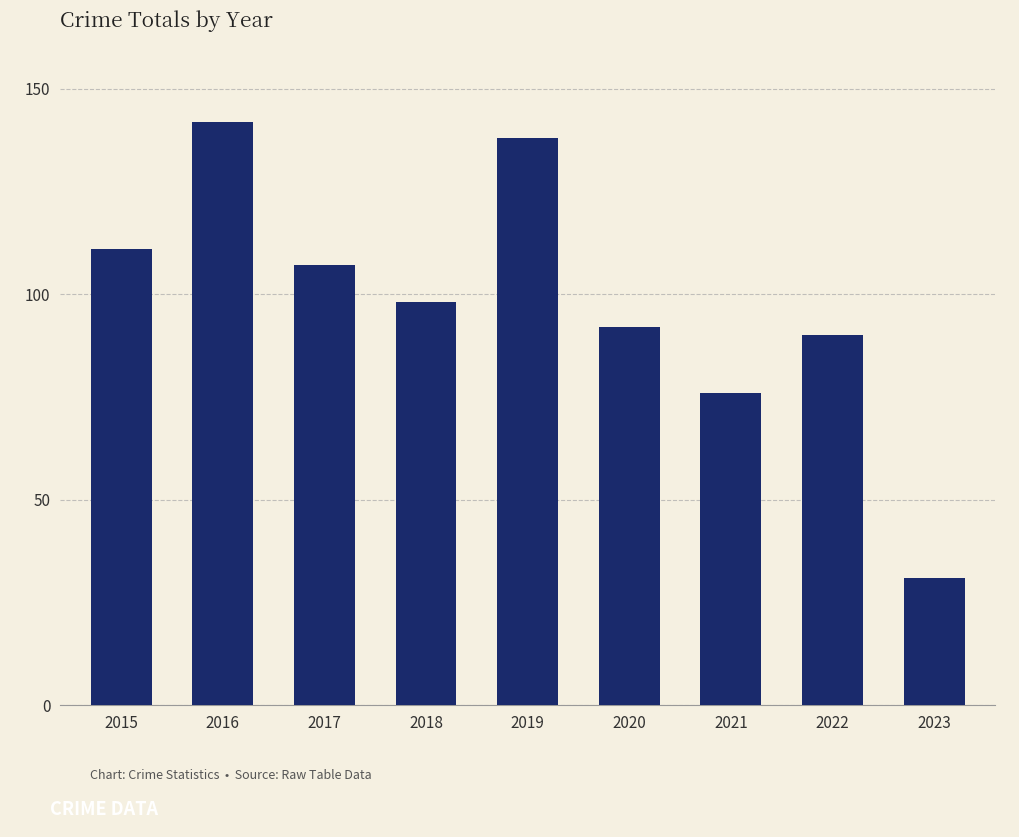

Approximately how many times larger is the value at 2015 compared to 2021?

1.5